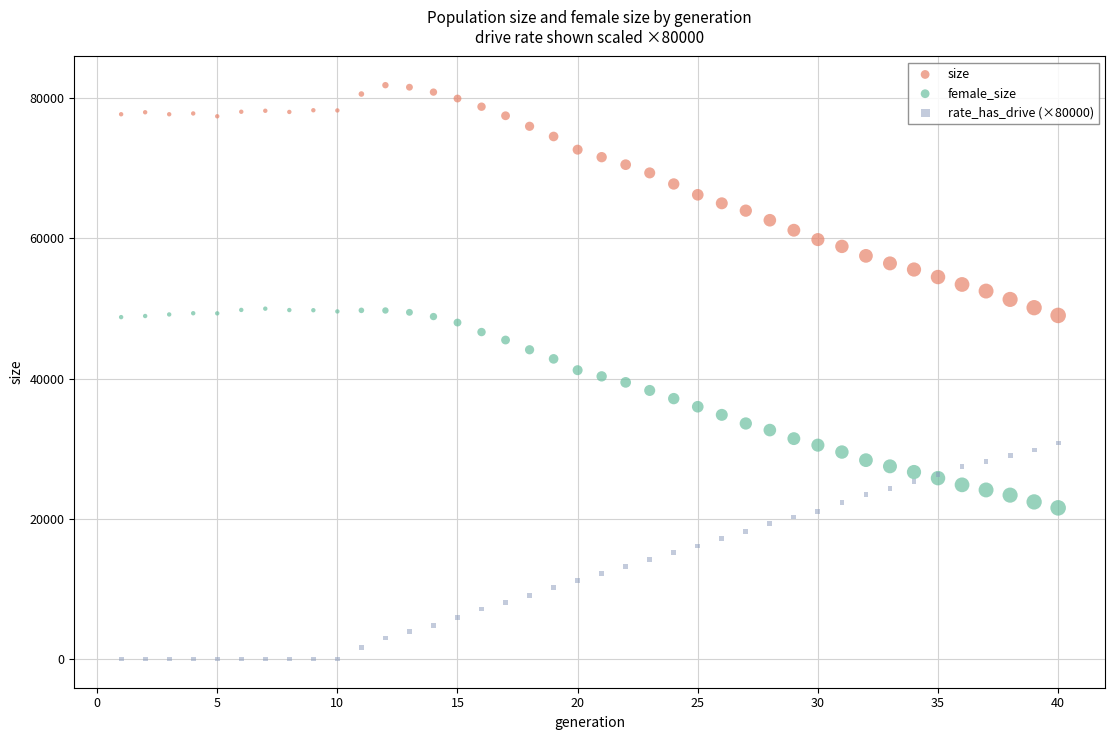

Which series reaches the maximum Y coordinate?

size